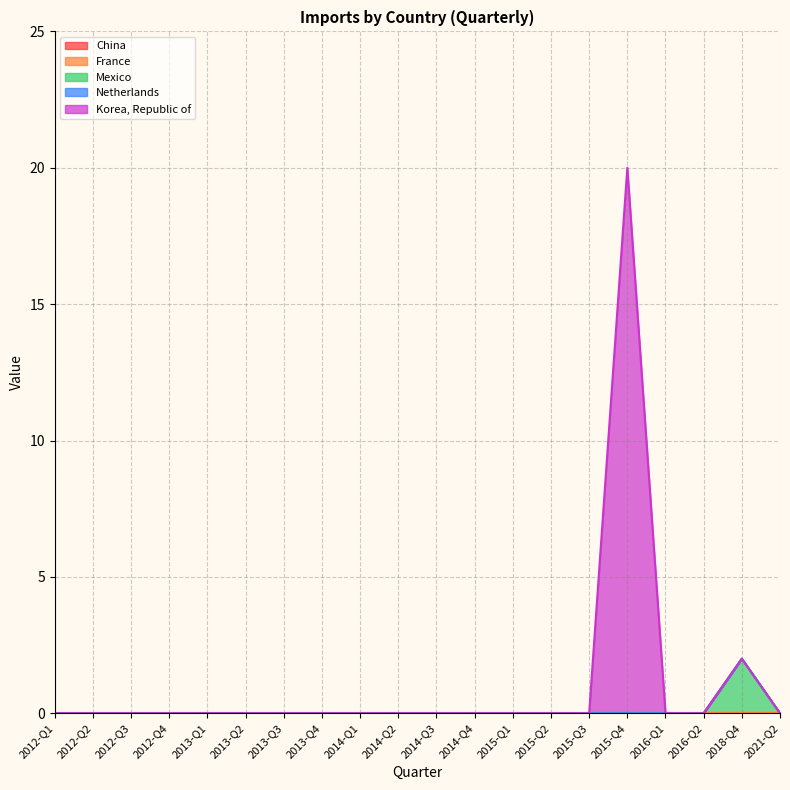

At how many categories does at least one series exceed 9?

1